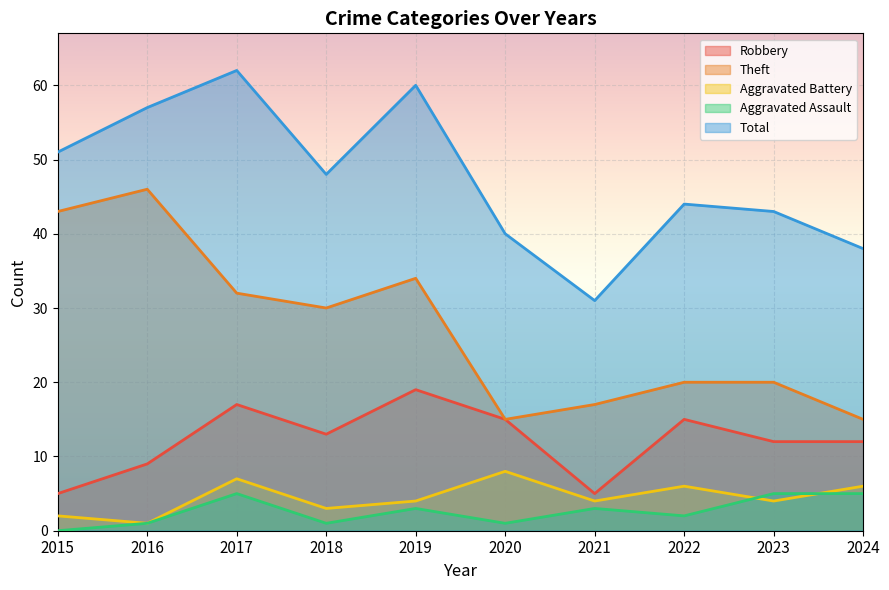

What is the greatest value displayed?

62